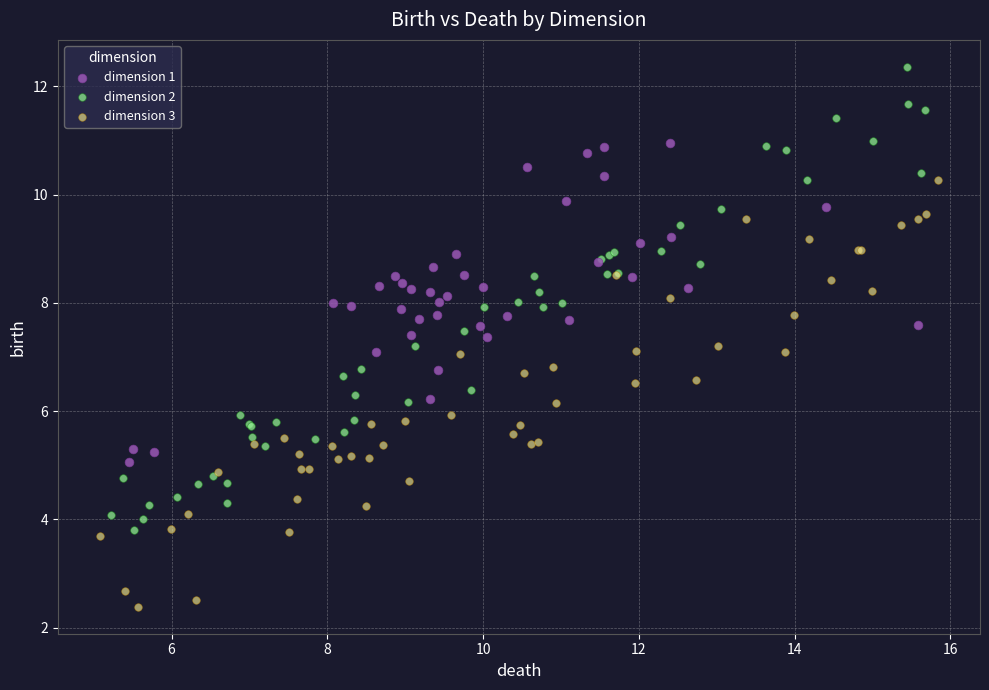

Which series contains the lowest Y value?

dimension 3